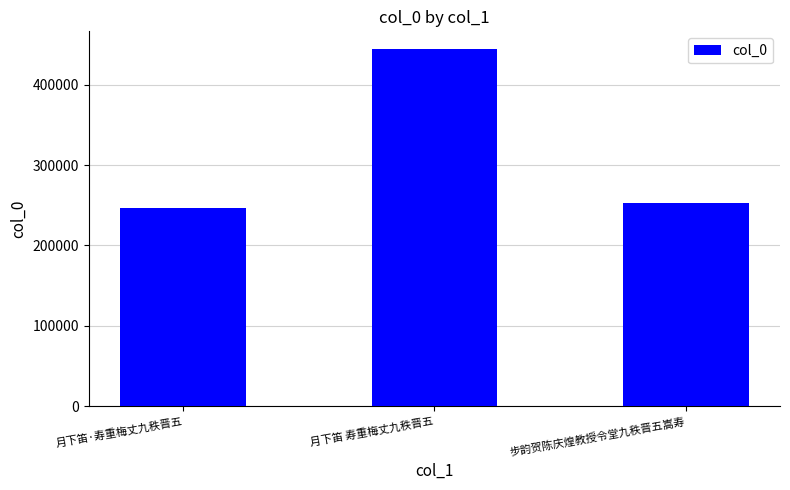

Which label corresponds to the largest value in the chart?

月下笛 寿重梅丈九秩晋五